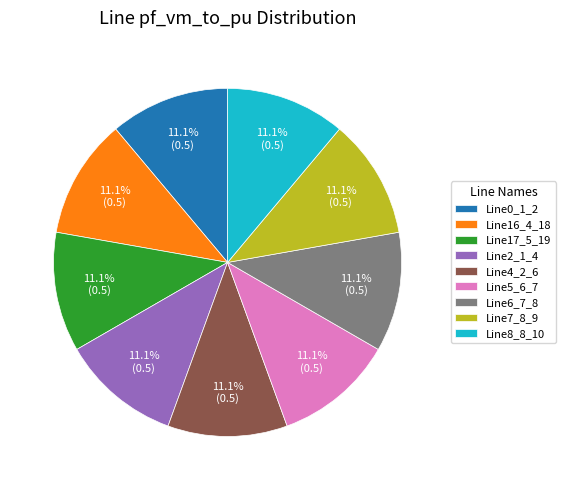

Approximately how many times larger is the value at Line4_2_6 compared to Line7_8_9?

1.0